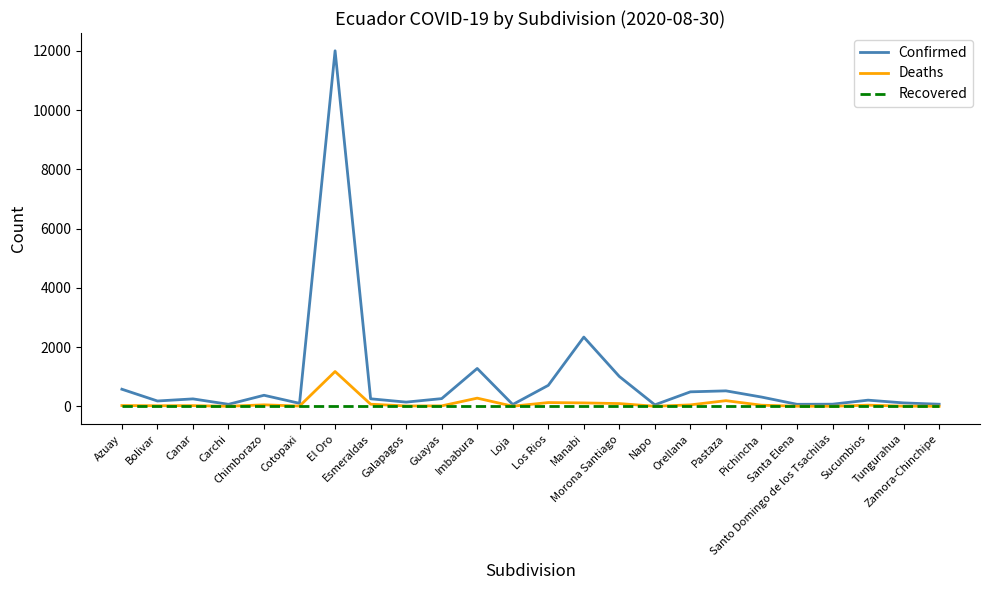

Which series has the widest spread of values?

Confirmed